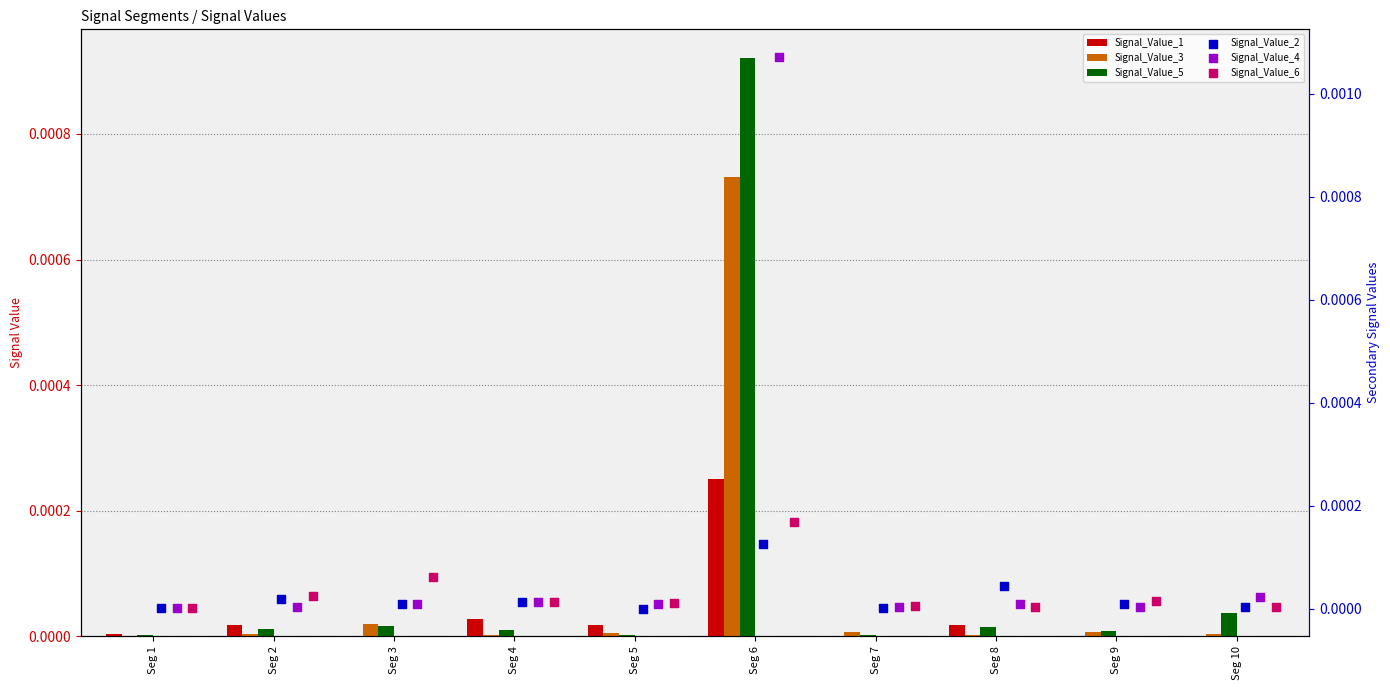

Which series has the largest total across all categories?

Signal_Value_4